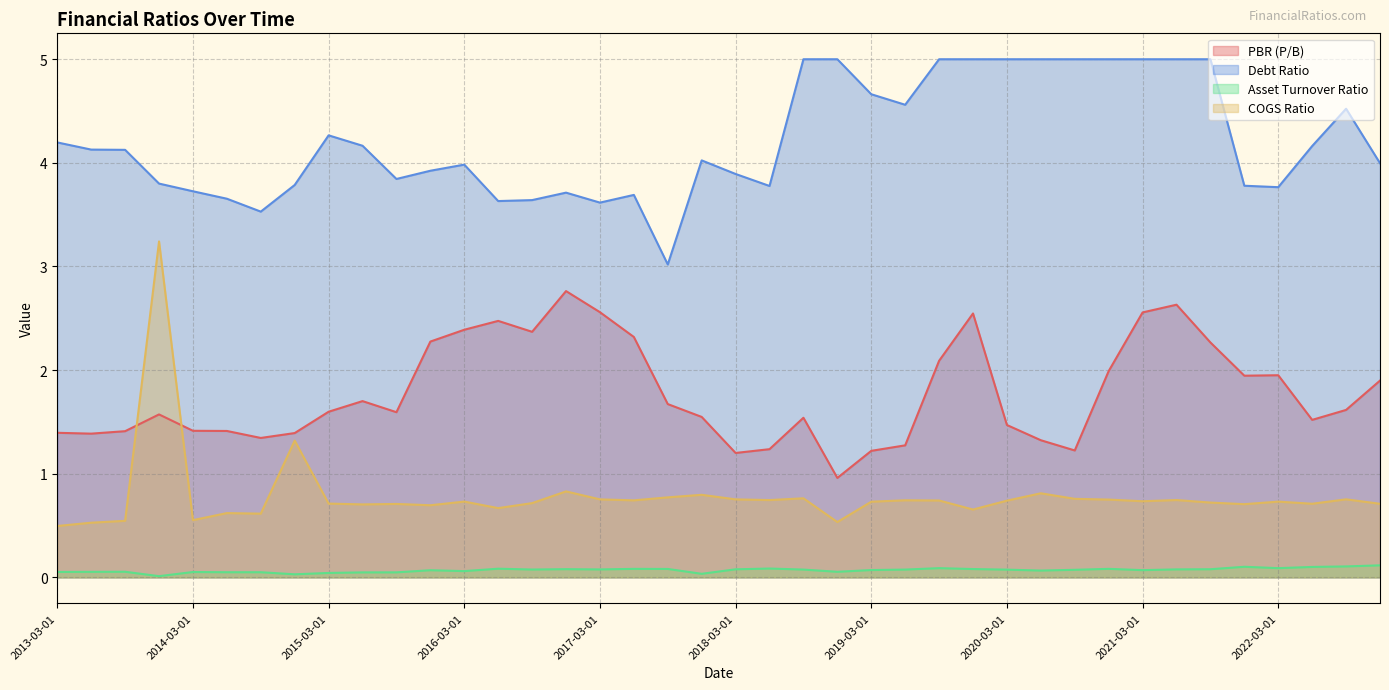

What is the label of the 24th point from the right?

2017-03-01